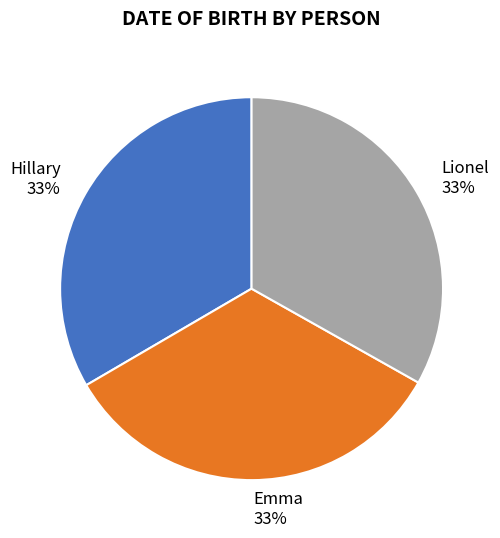

How many slices are in this pie chart?

3